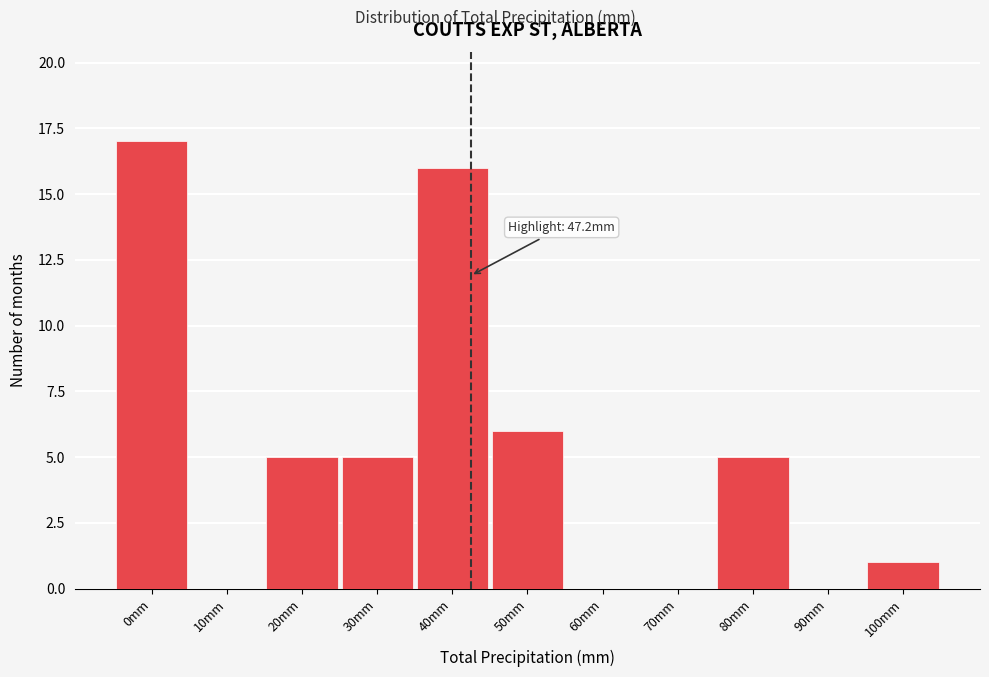

Reading right to left, what are all the values shown in this chart?

100mm=1	90mm=0	80mm=5	70mm=0	60mm=0	50mm=6	40mm=16	30mm=5	20mm=5	10mm=0	0mm=17